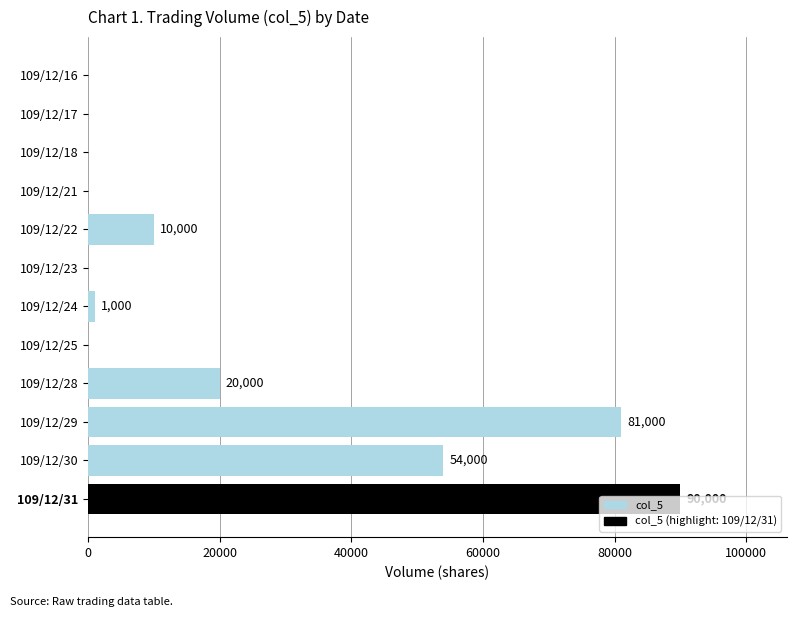

Which has a higher value, 109/12/25 or 109/12/29?

109/12/29